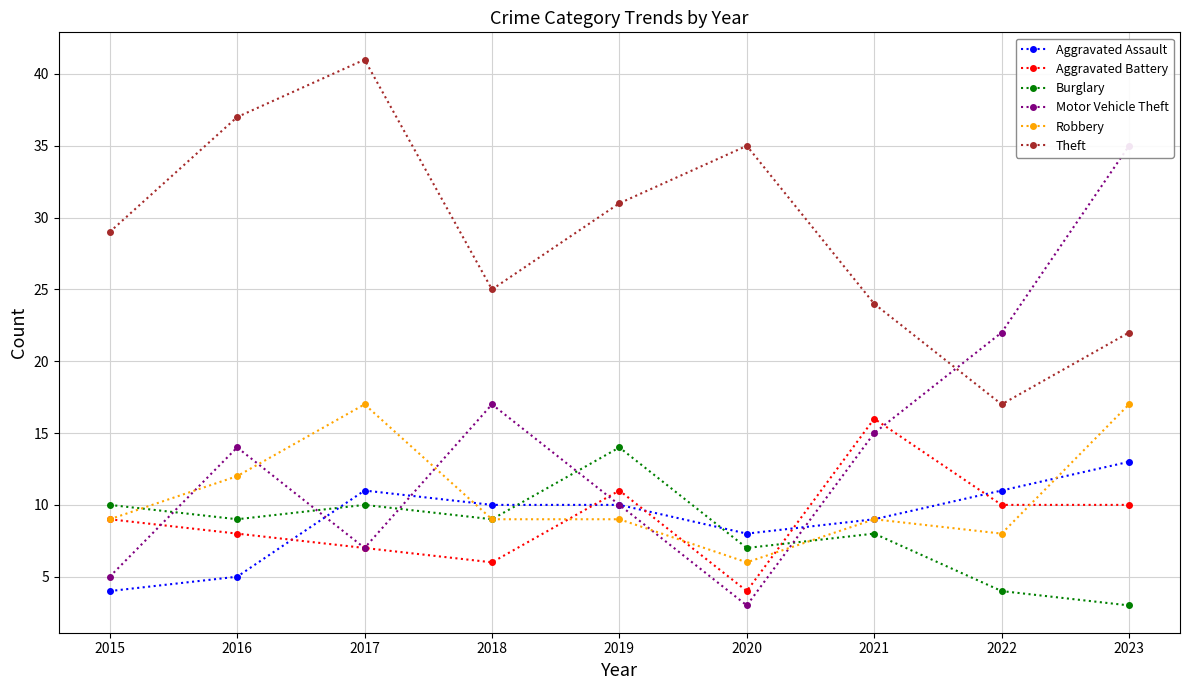

Reading right to left, what are all the values shown in this chart?

Aggravated Assault: 13	11	9	8	10	10	11	5	4
Aggravated Battery: 10	10	16	4	11	6	7	8	9
Burglary: 3	4	8	7	14	9	10	9	10
Motor Vehicle Theft: 35	22	15	3	10	17	7	14	5
Robbery: 17	8	9	6	9	9	17	12	9
Theft: 22	17	24	35	31	25	41	37	29